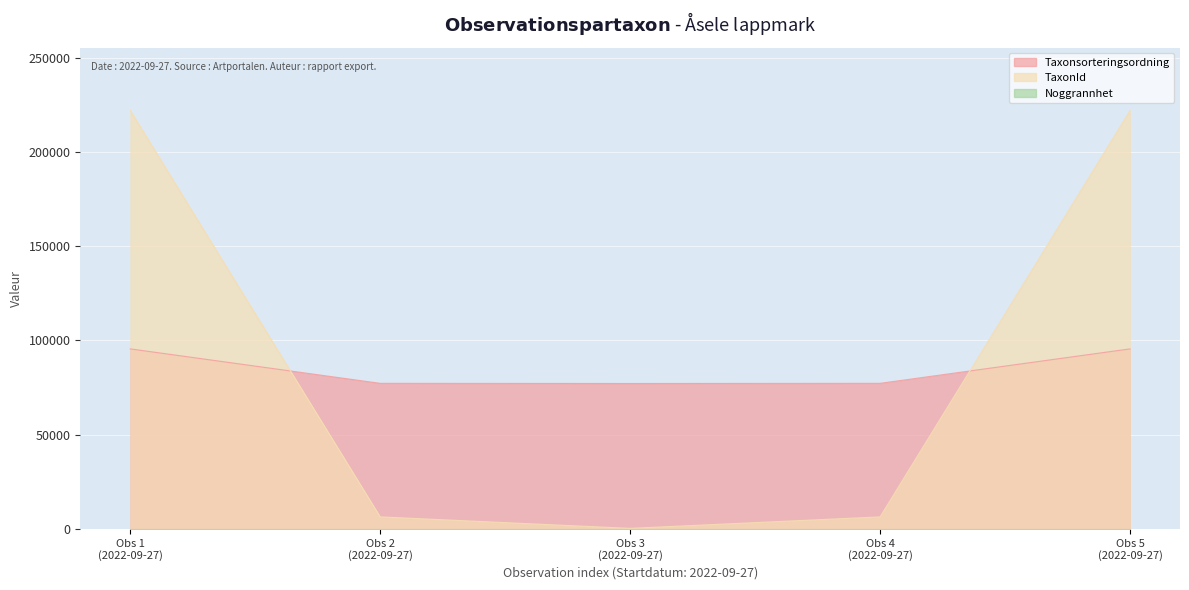

Which series has the largest range (max minus min)?

TaxonId